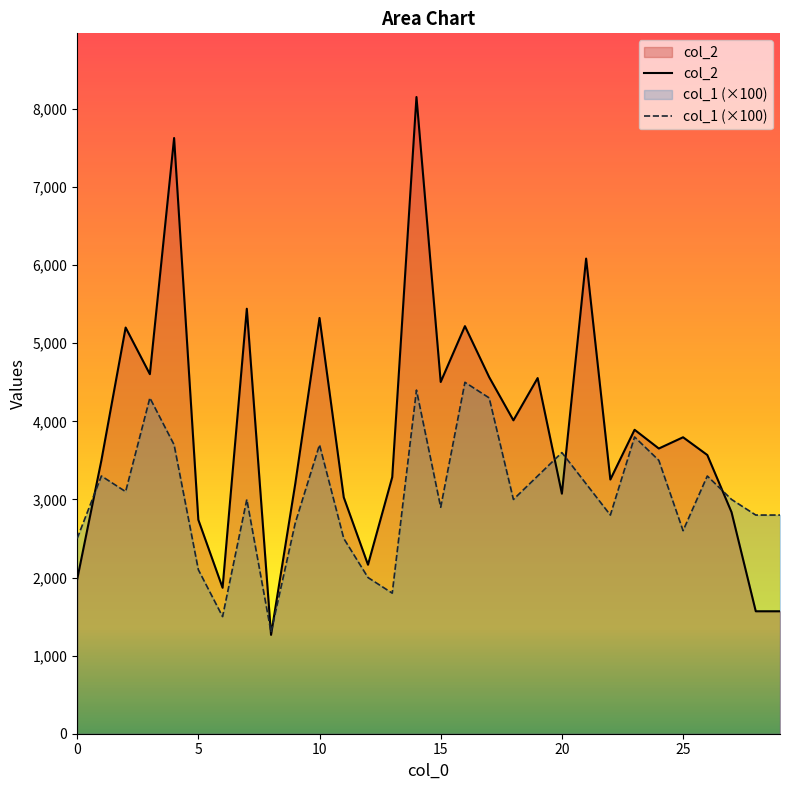

What is the difference between the maximum and minimum values in the col_2 series?

6887